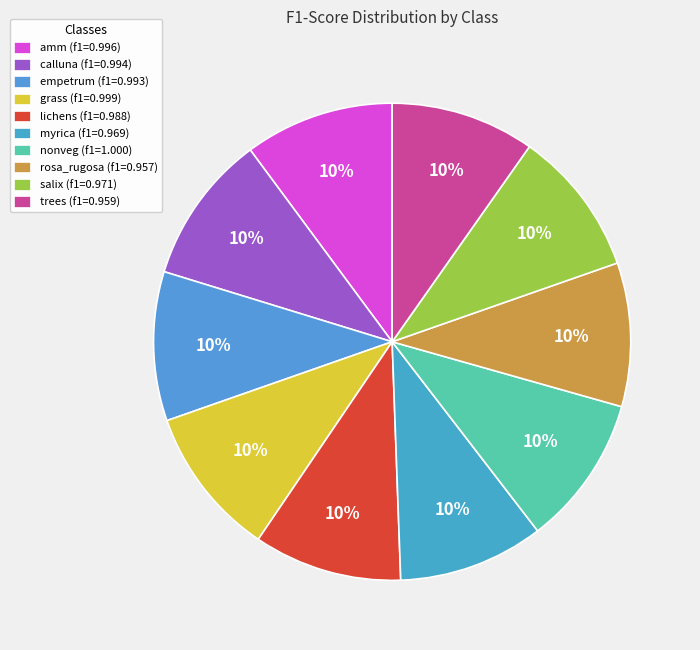

Rank the categories by value from lowest to highest.

rosa_rugosa, trees, myrica, salix, lichens, empetrum, calluna, amm, grass, nonveg